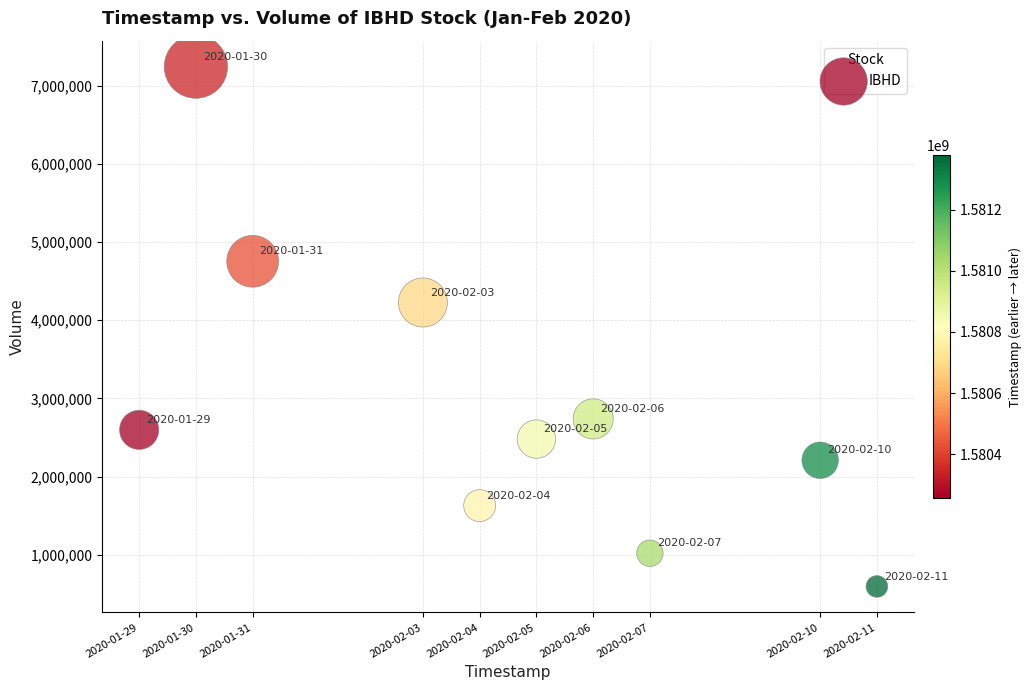

What is the average X value?

1580800320